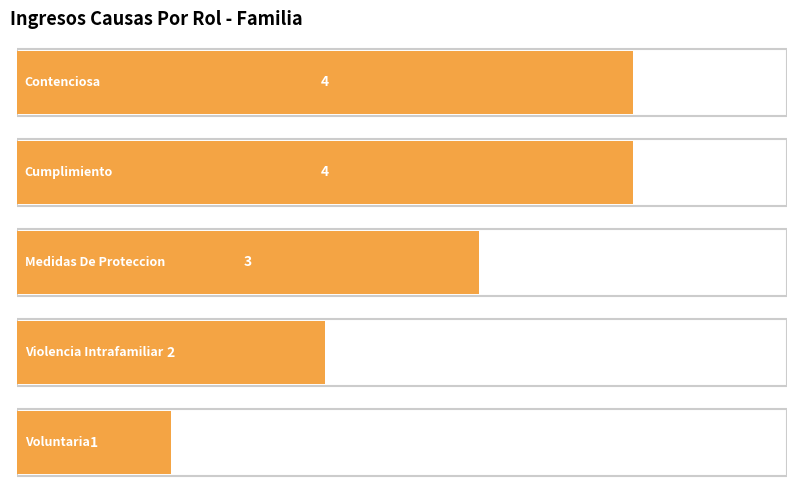

Which category has the lowest value across all series?

Voluntaria